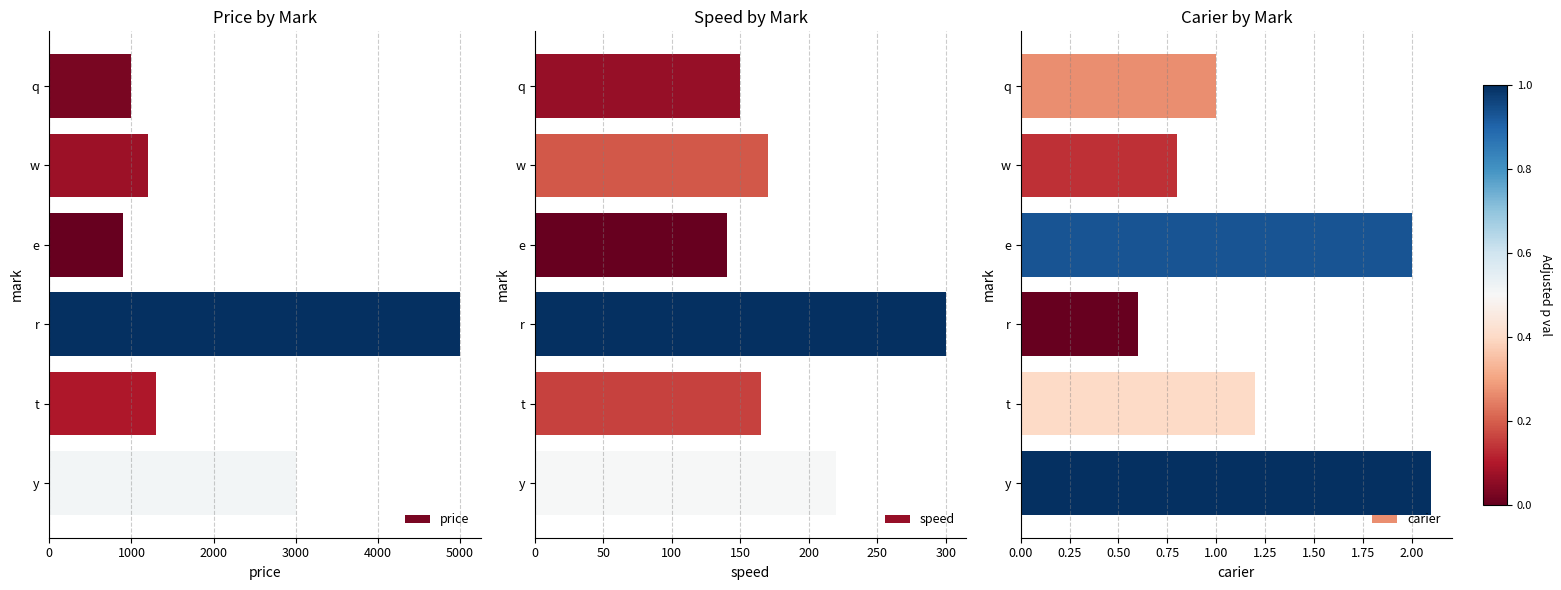

Which series has the largest total across all categories?

price